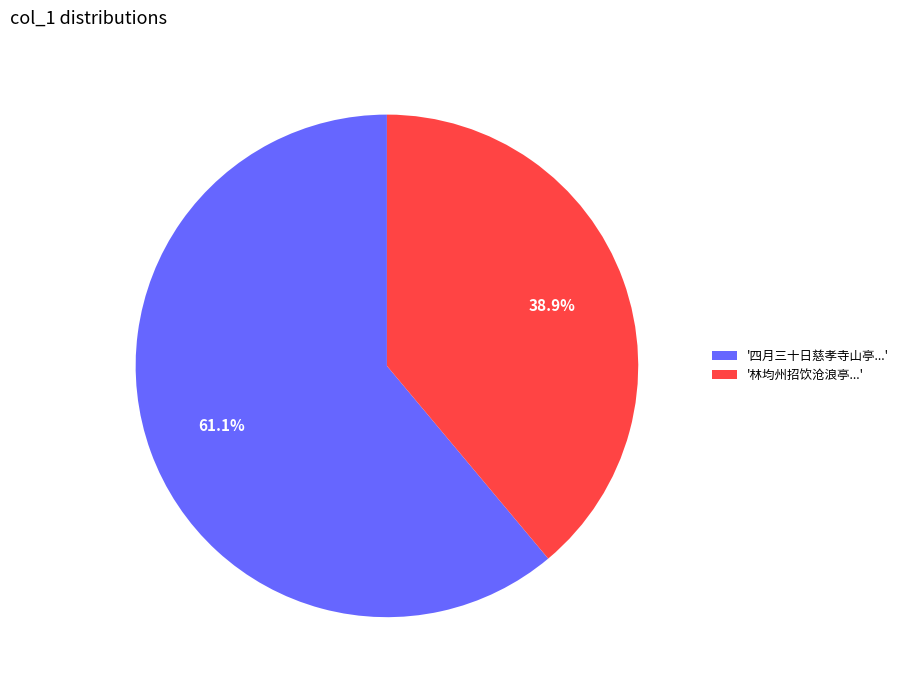

How many segments does this pie chart have?

2